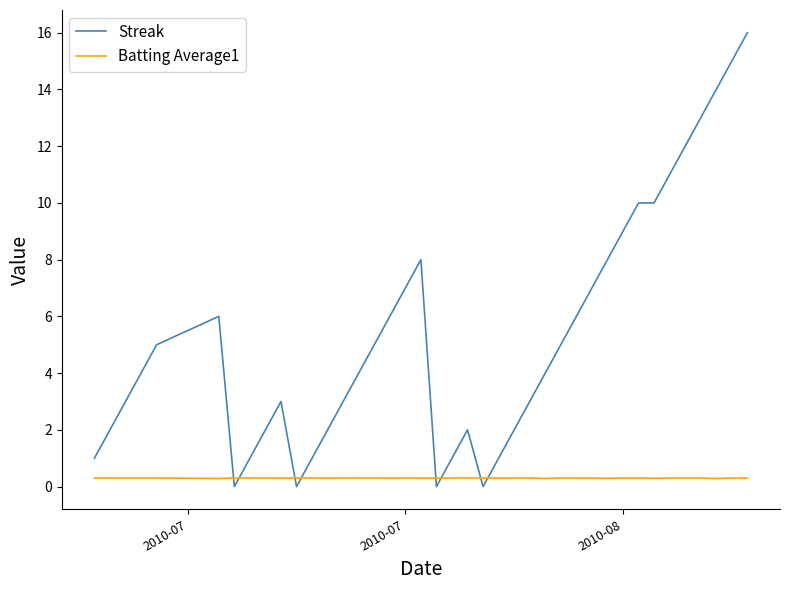

List the series in order of their overall mean, lowest first.

Batting Average1, Streak